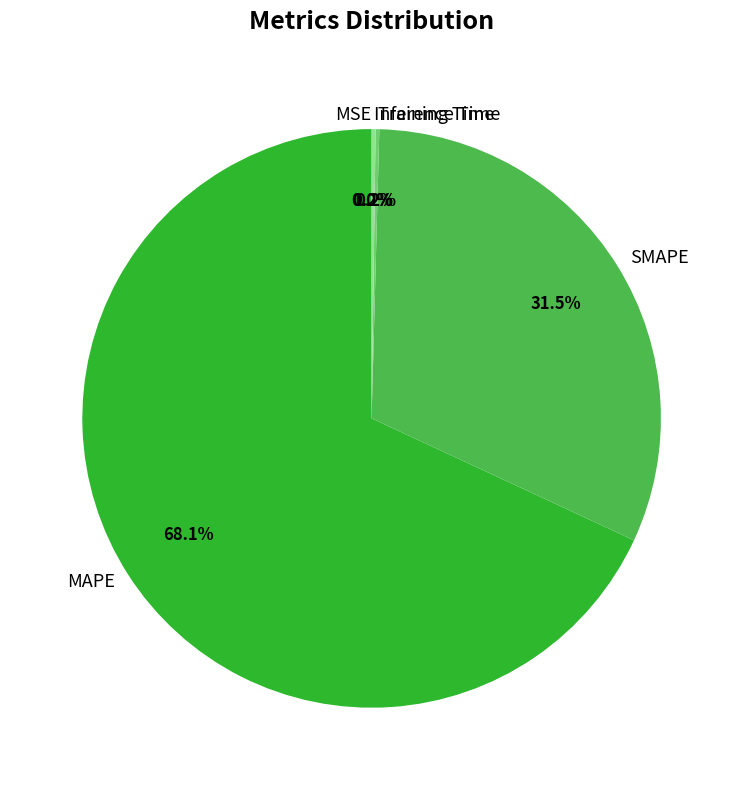

Which slice is the largest?

MAPE